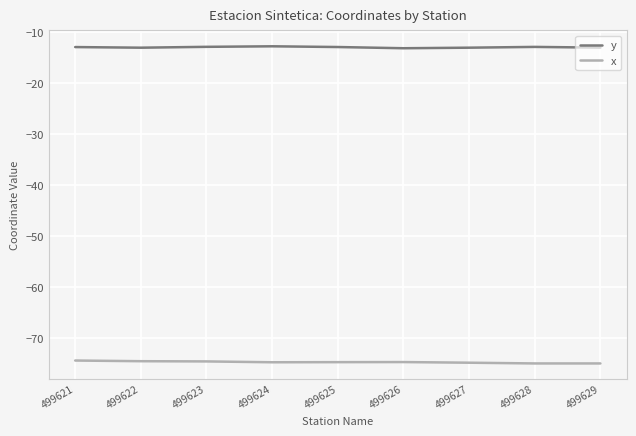

What is the maximum value shown in the chart?

-12.8